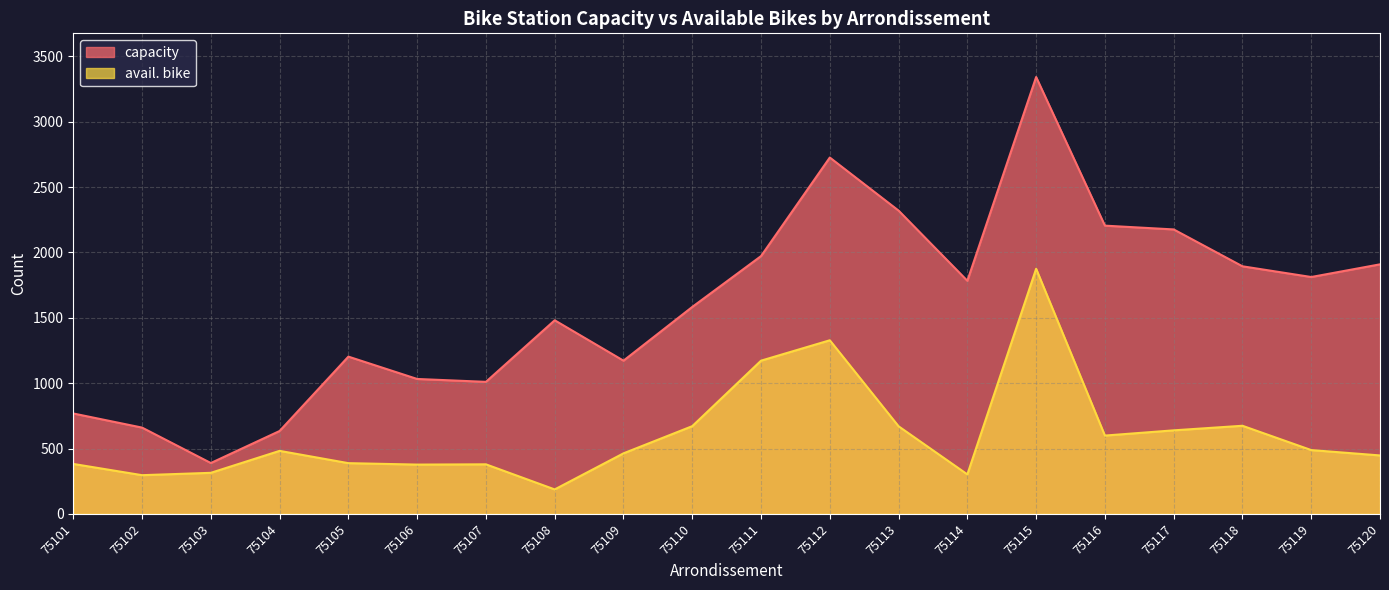

How many interior local valleys does the avail. bike series have?

5